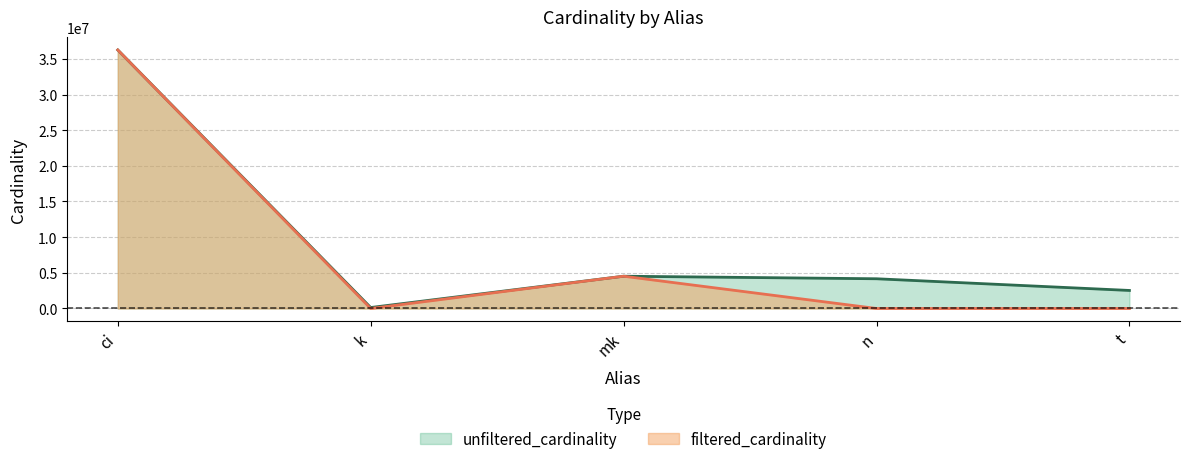

What is the total value across all series at t?

2528335